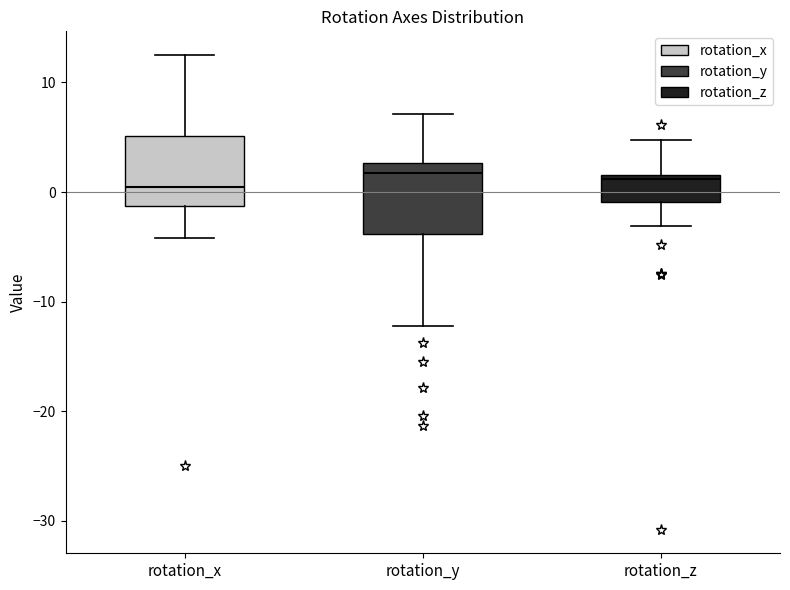

Reading left to right, read every box against the y-axis: the position of its median line, the range the box covers, and the ends of its whiskers. The values are not printed on the chart, so give them approximately, as read against the axis.

rotation_x: median 0, box -1 to 5, whiskers -4 to 12
rotation_y: median 2, box -4 to 3, whiskers -12 to 7
rotation_z: median 1, box -1 to 2, whiskers -3 to 5